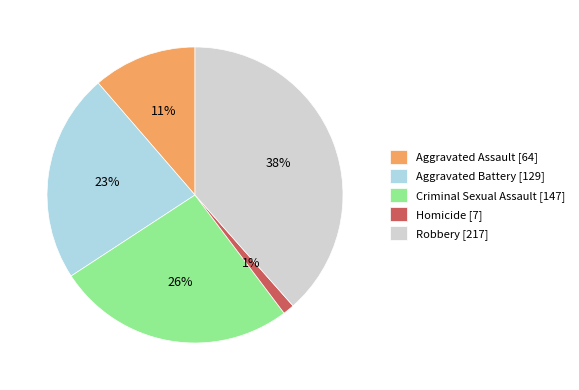

To the nearest percent, what is the difference between the Aggravated Battery and Homicide slice percentages?

22%